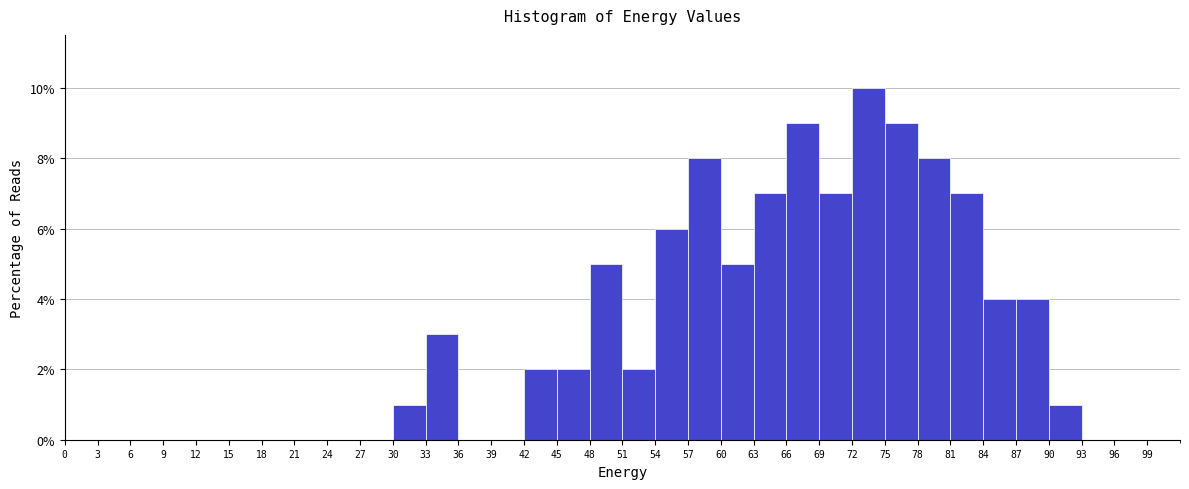

Over which range of the x-axis is the bar tallest?

72 to 75